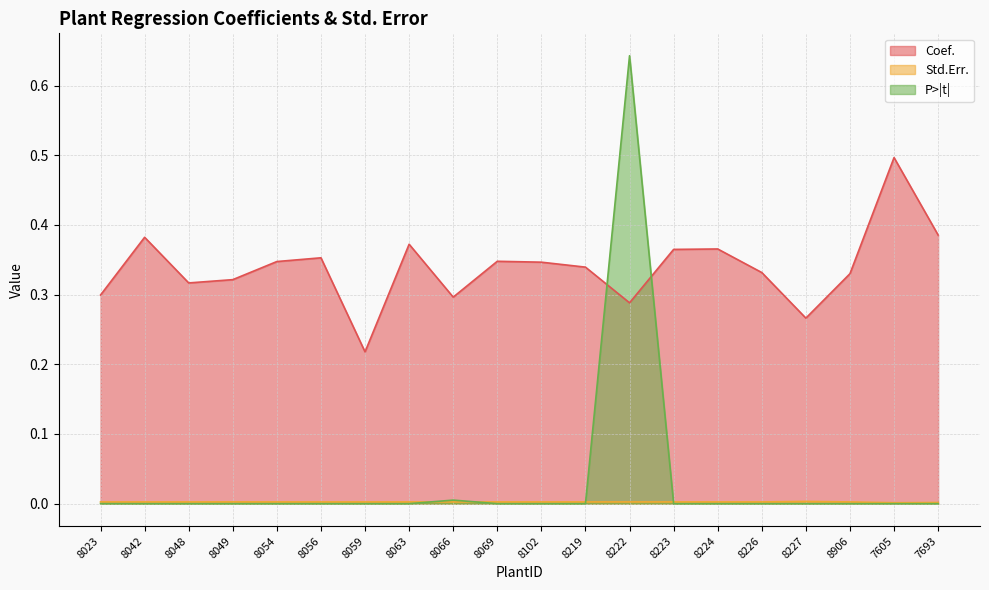

True or false: P>|t| and Coef. cross at least once.

True